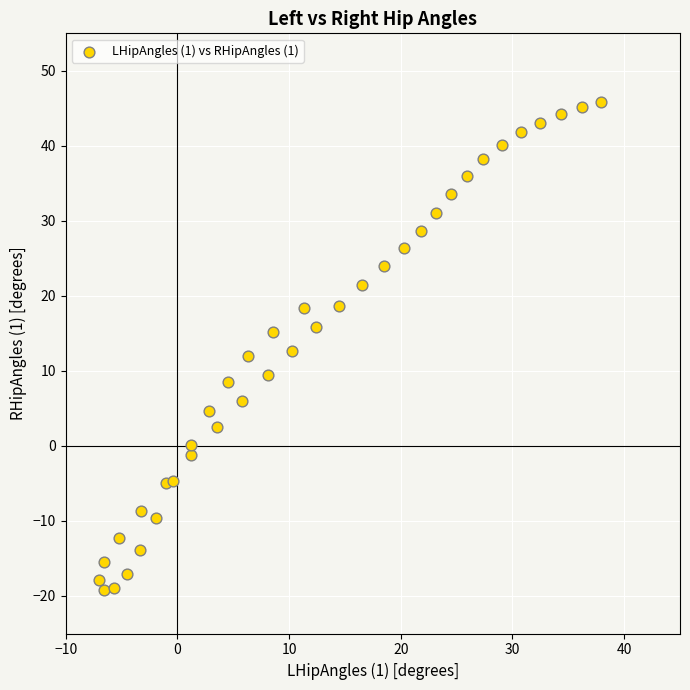

What is the range of X values (max minus min)?

44.9